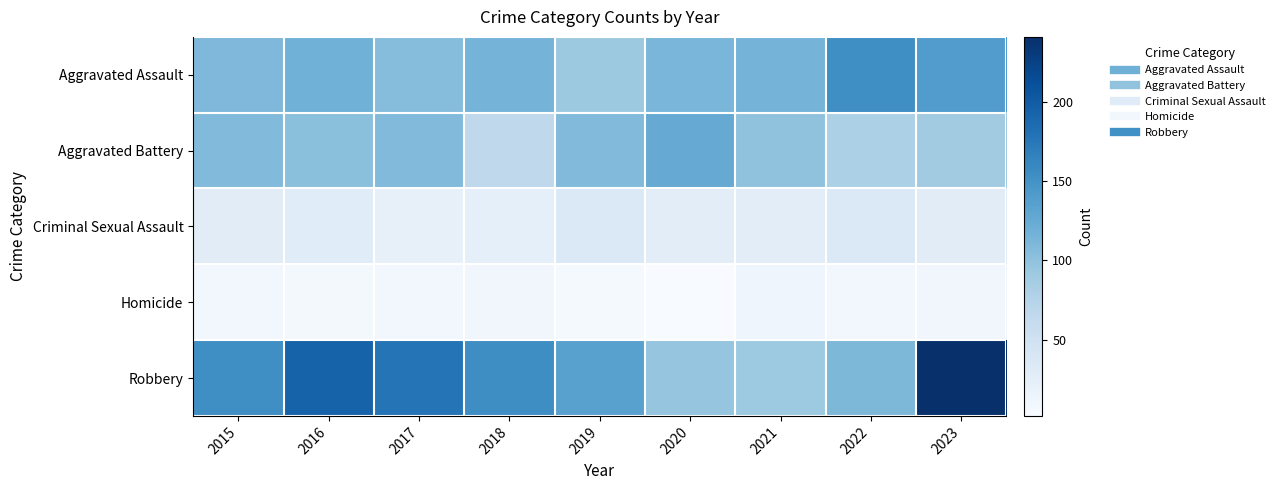

Reading right to left, list all the values displayed in this chart.

Aggravated Assault: 2023=140	2022=154	2021=115	2020=113	2019=92	2018=115	2017=105	2016=118	2015=110
Aggravated Battery: 2023=88	2022=81	2021=100	2020=125	2019=108	2018=67	2017=108	2016=102	2015=108
Criminal Sexual Assault: 2023=29	2022=35	2021=27	2020=27	2019=35	2018=23	2017=21	2016=30	2015=29
Homicide: 2023=10	2022=9	2021=13	2020=2	2019=5	2018=10	2017=8	2016=7	2015=9
Robbery: 2023=241	2022=111	2021=91	2020=97	2019=135	2018=155	2017=178	2016=194	2015=154